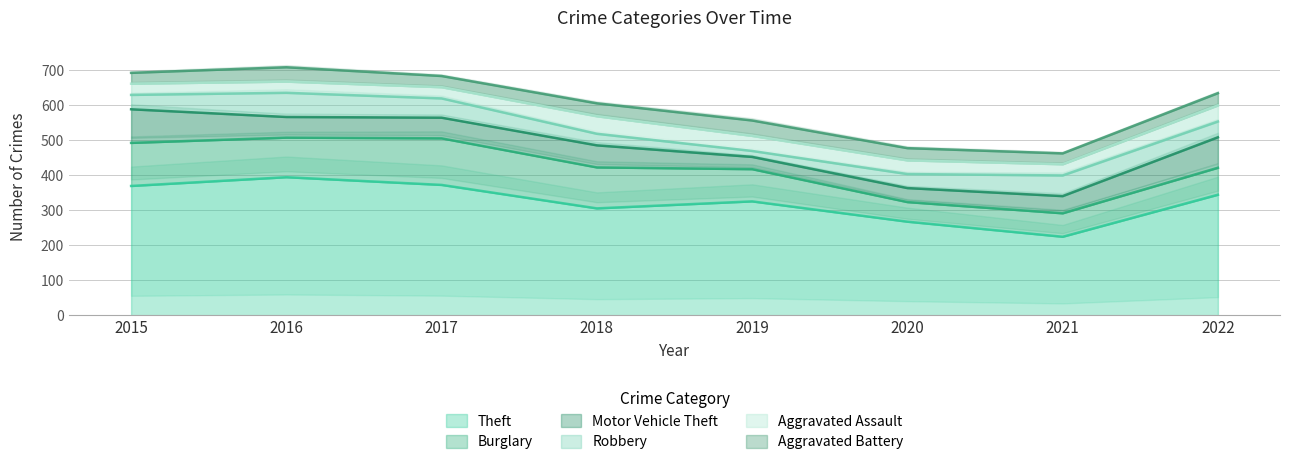

True or false: Burglary and Aggravated Battery cross at least once.

False